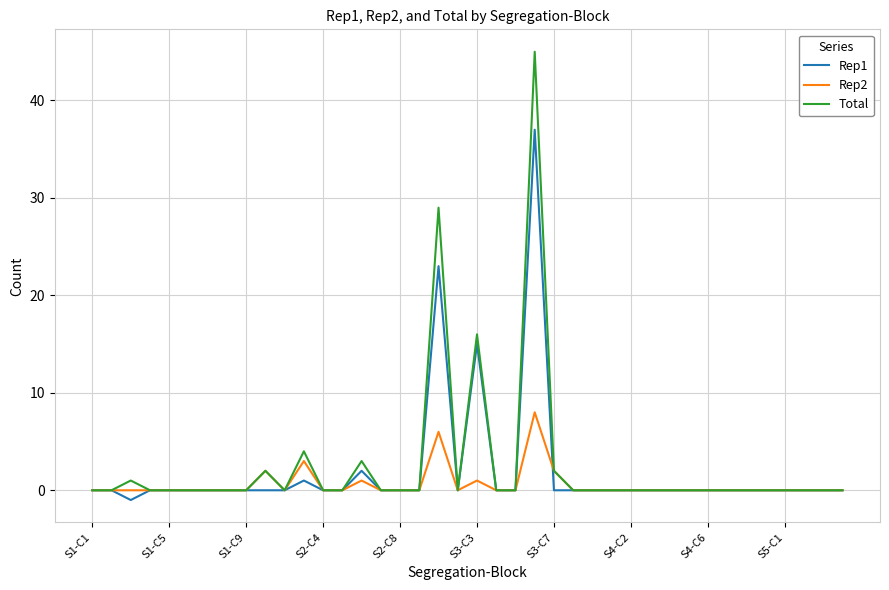

Rank the series by their maximum value, from lowest to highest.

Rep2, Rep1, Total